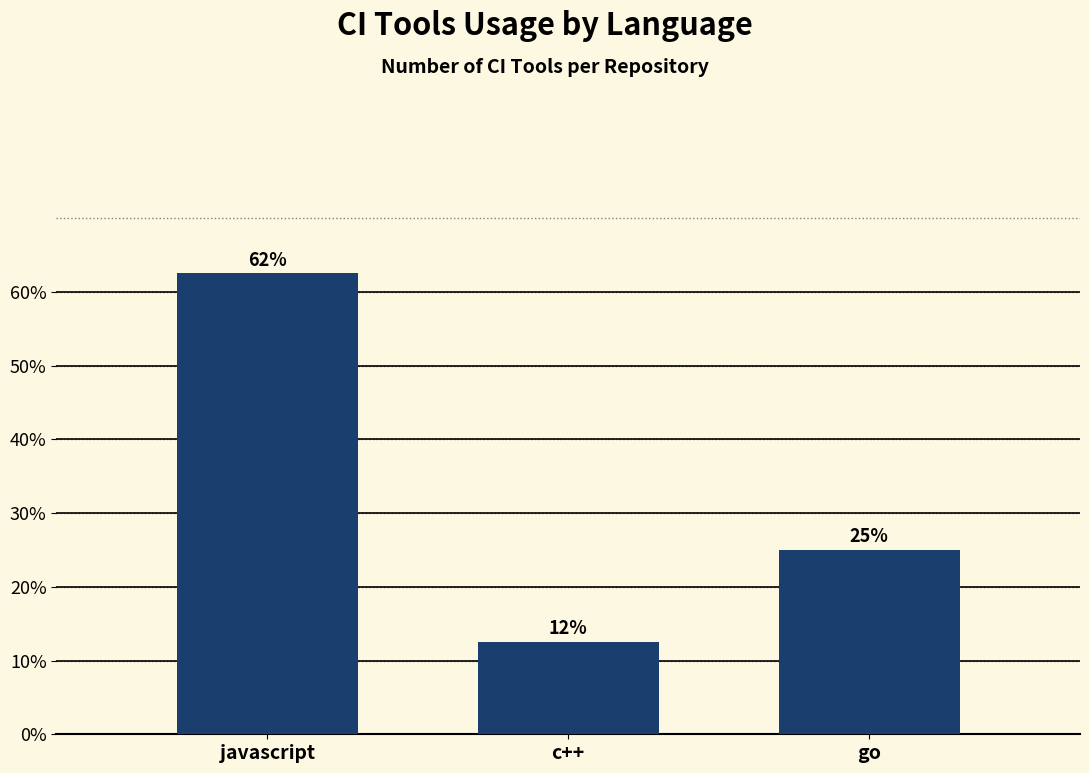

Are the bars horizontal?

No